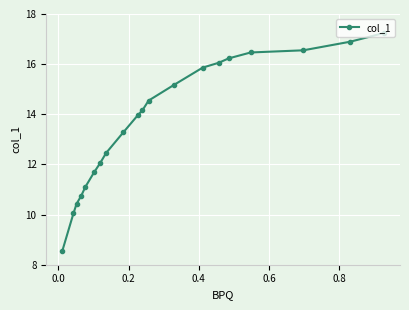

What is the average value?

13.7